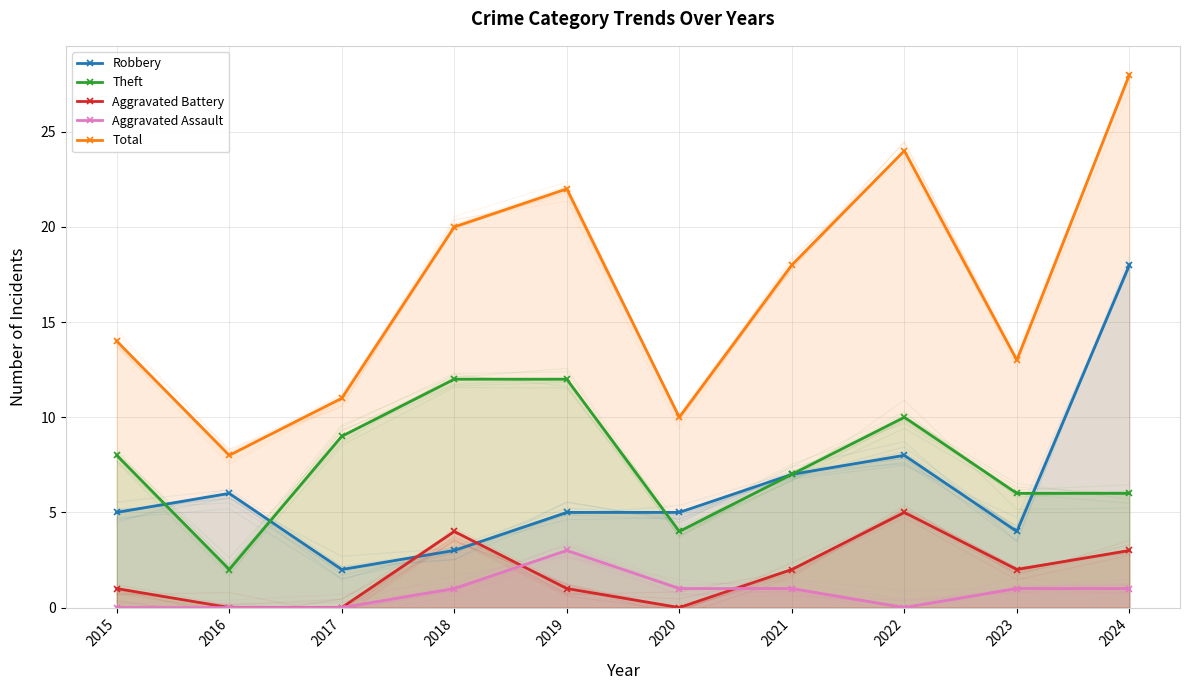

Which has a higher value, 2021 or 2024?

2024